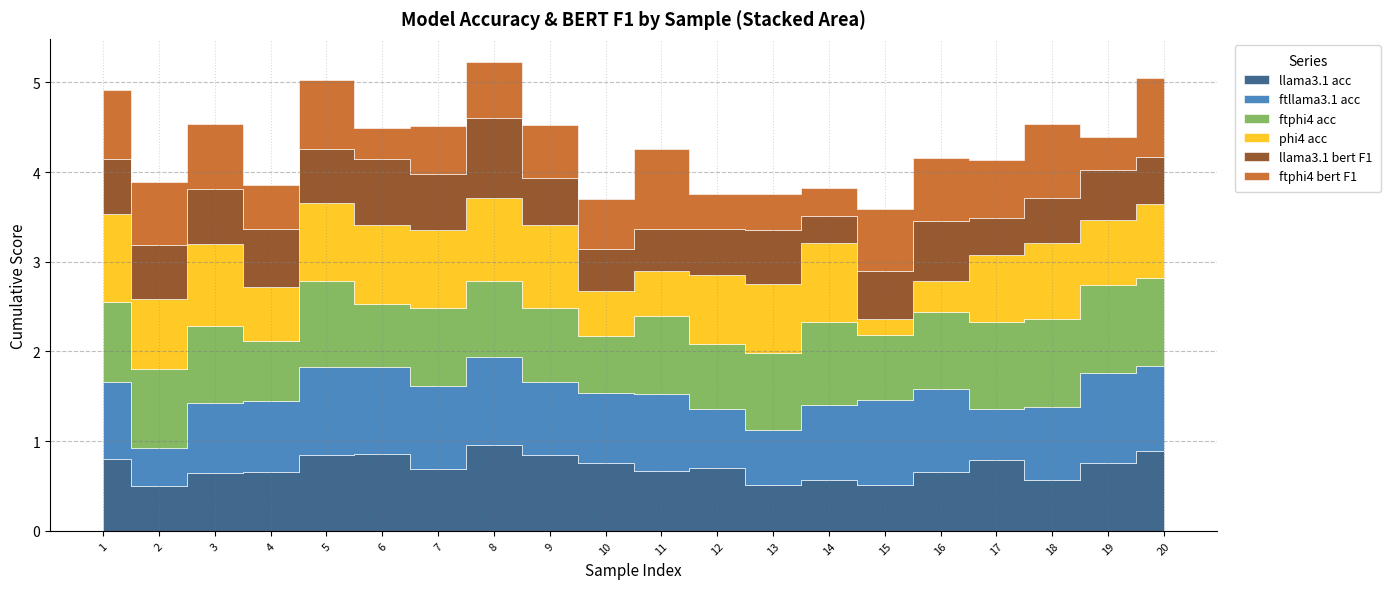

True or false: llama3.1 bert F1 and phi4 acc intersect in this chart.

True